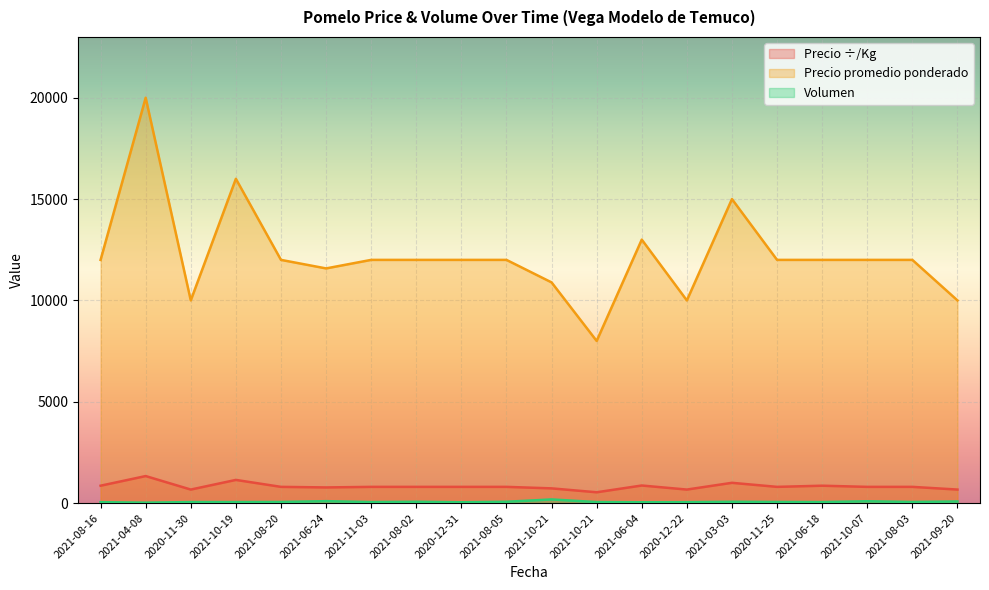

What is the smallest value displayed?

20